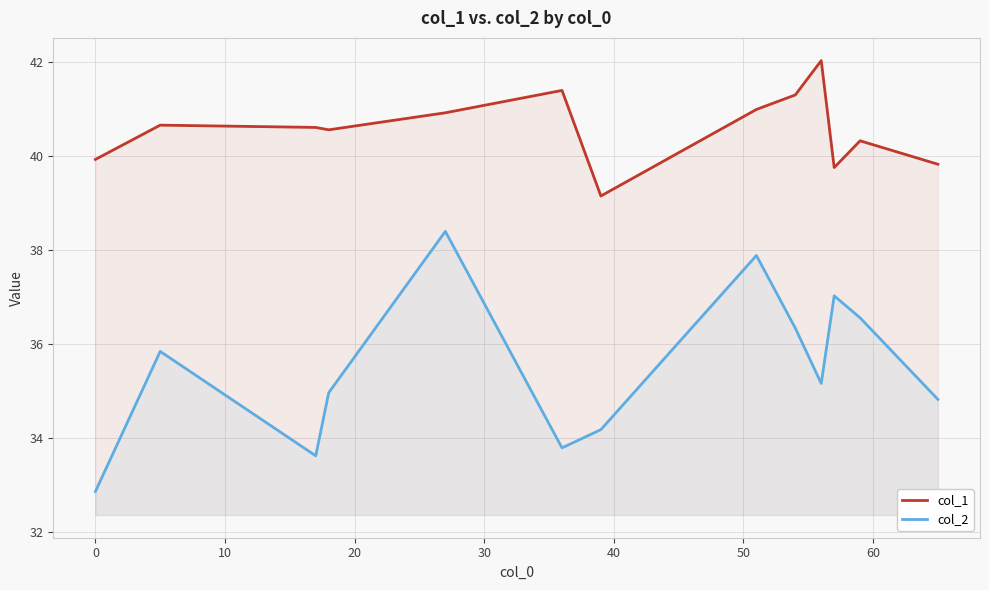

True or false: col_2 and col_1 cross at least once.

False